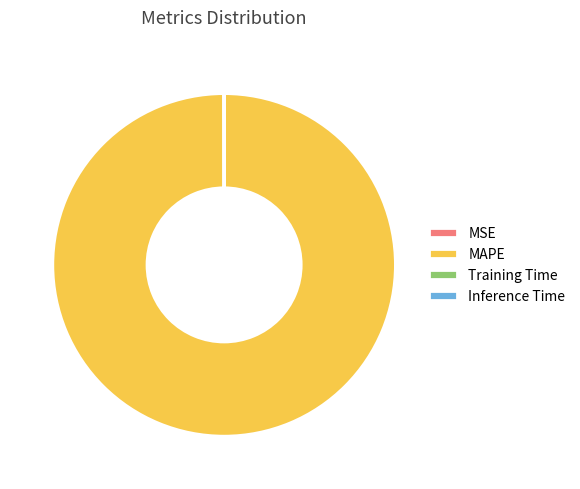

Does any single category account for the majority?

Yes